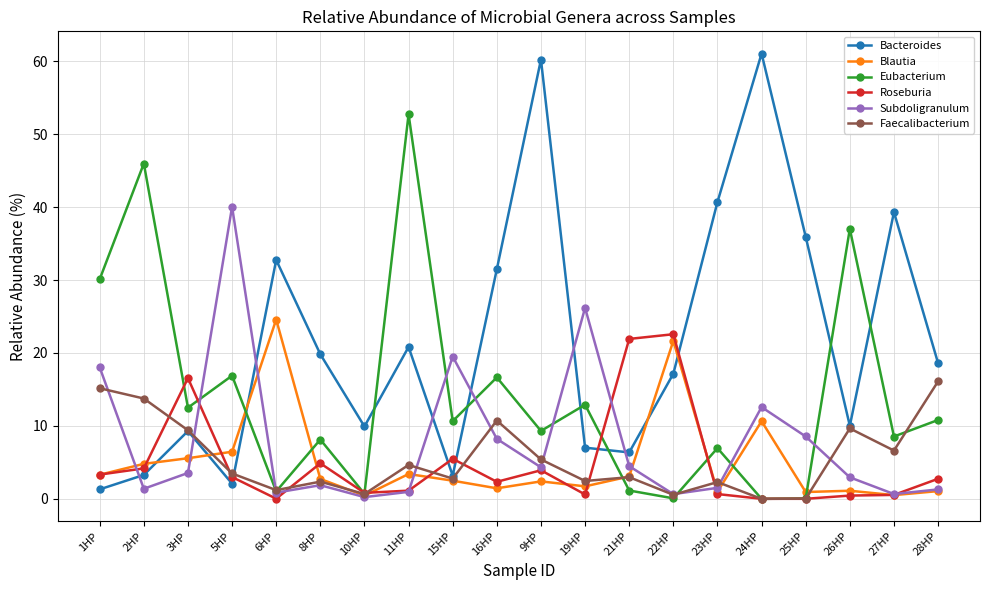

The Blautia series shows 1.7 at 19HP. True or false?

True